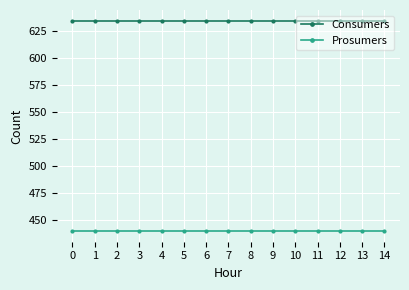

The value of Prosumers at 8 is 142. True or false?

False